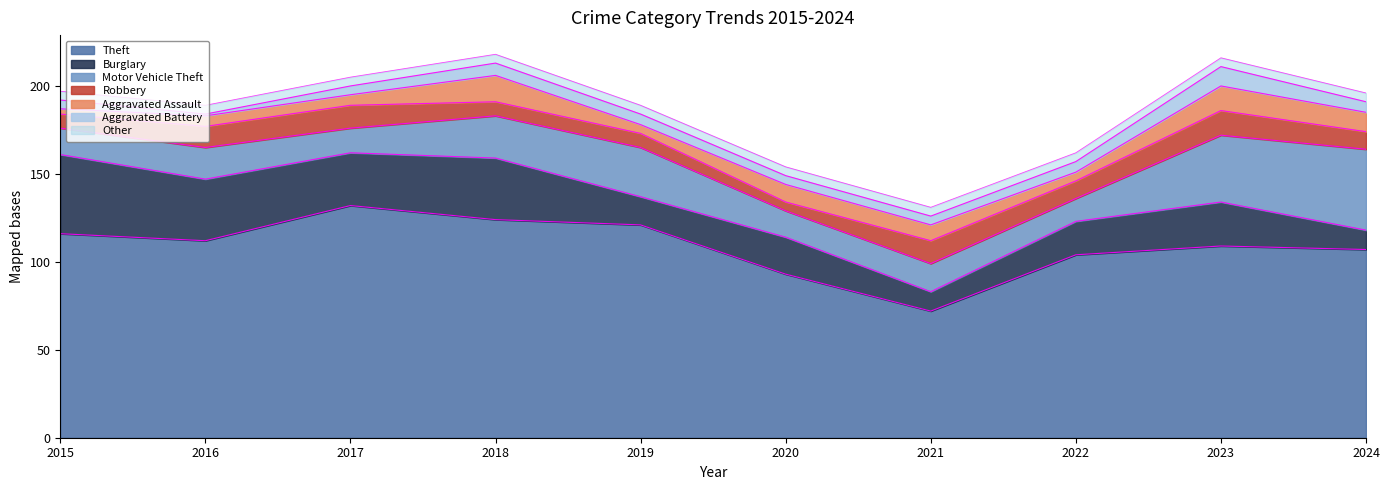

What is the total value across all series at 2024?

196